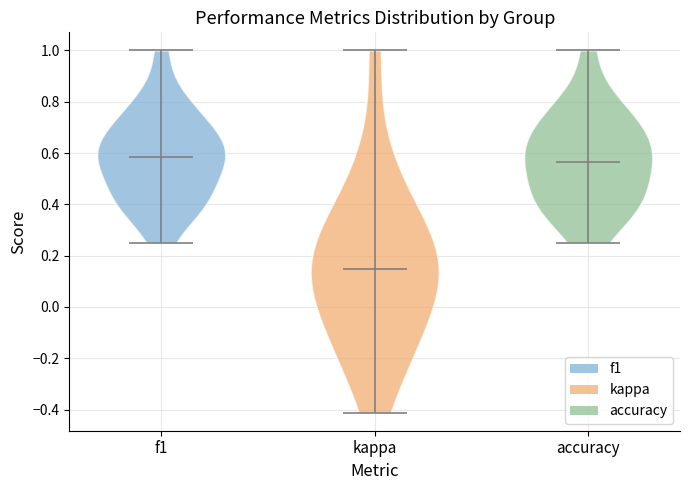

Reading left to right, read every violin against the y-axis: where its median line is, and the lowest and highest points it reaches. The values are not printed on the chart, so give them approximately, as read against the axis.

f1: median line 0.58, lowest point 0.26, highest point 1.00
kappa: median line 0.14, lowest point -0.42, highest point 1.00
accuracy: median line 0.56, lowest point 0.26, highest point 1.00